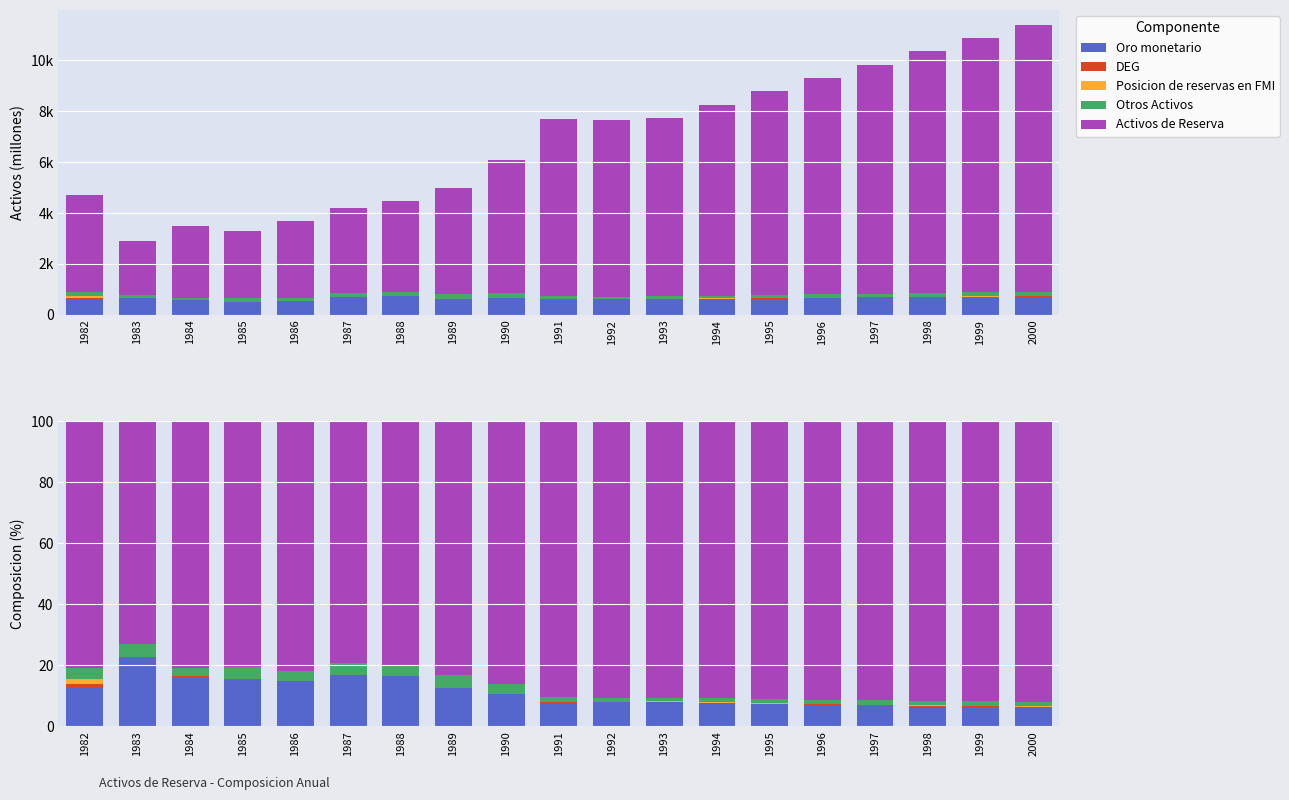

The DEG series shows 0.1 at 1983. True or false?

False